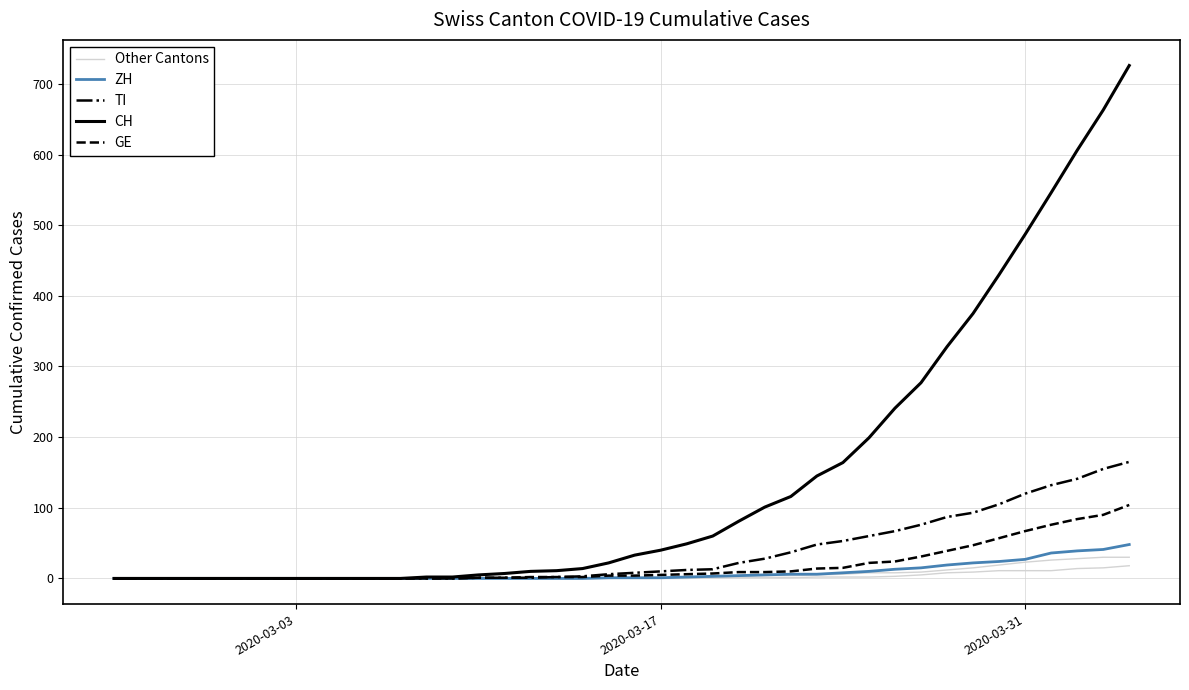

The value of CH at 2020-03-17 is 40. True or false?

True